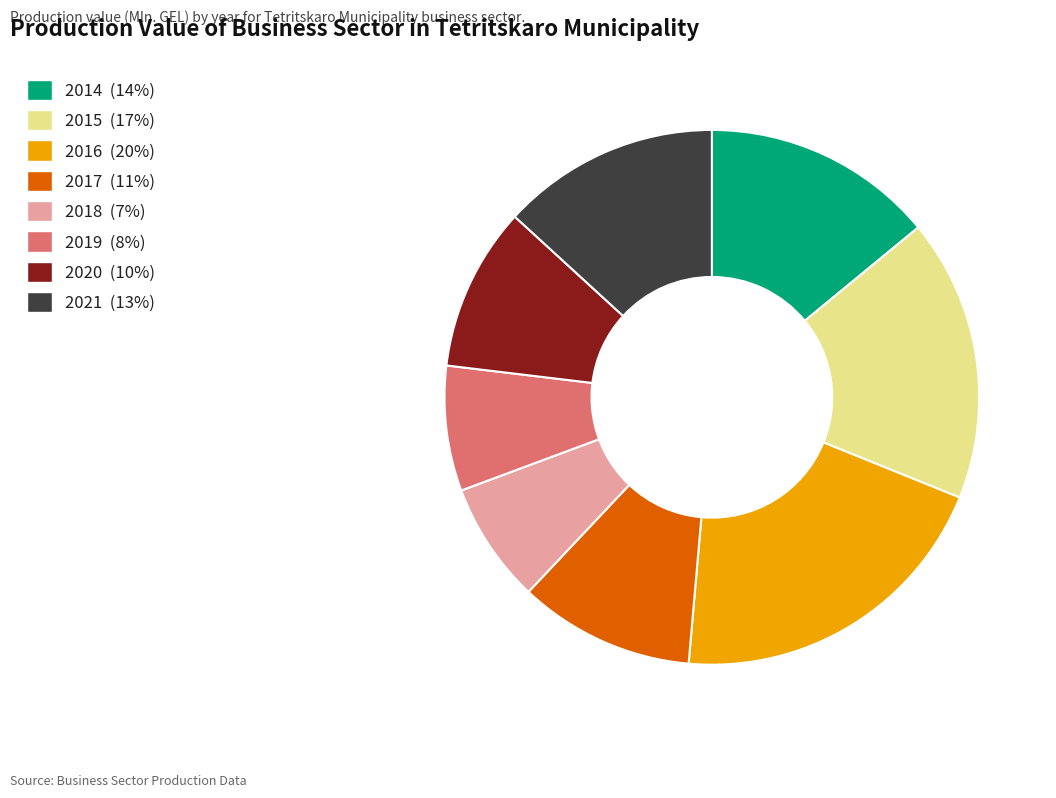

Which has a higher value, 2018 or 2017?

2017